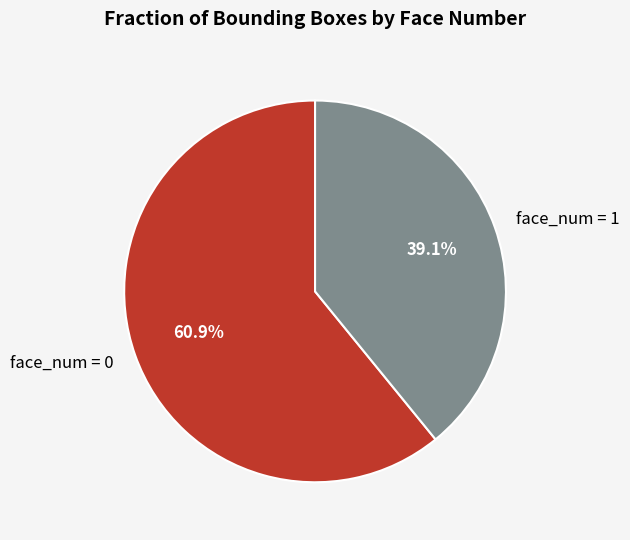

How many segments does this pie chart have?

2